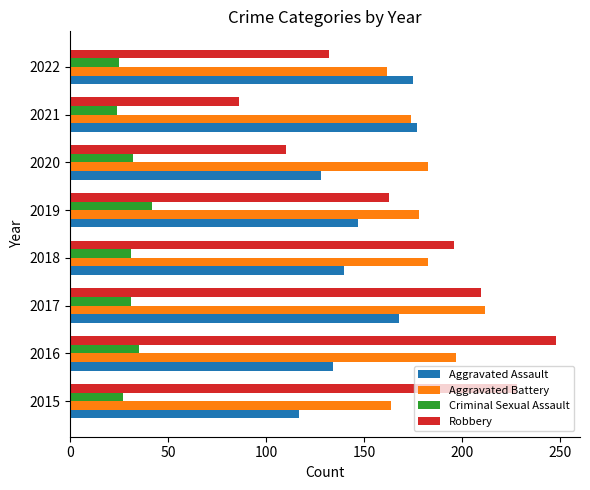

Which series has the largest total across all categories?

Aggravated Battery